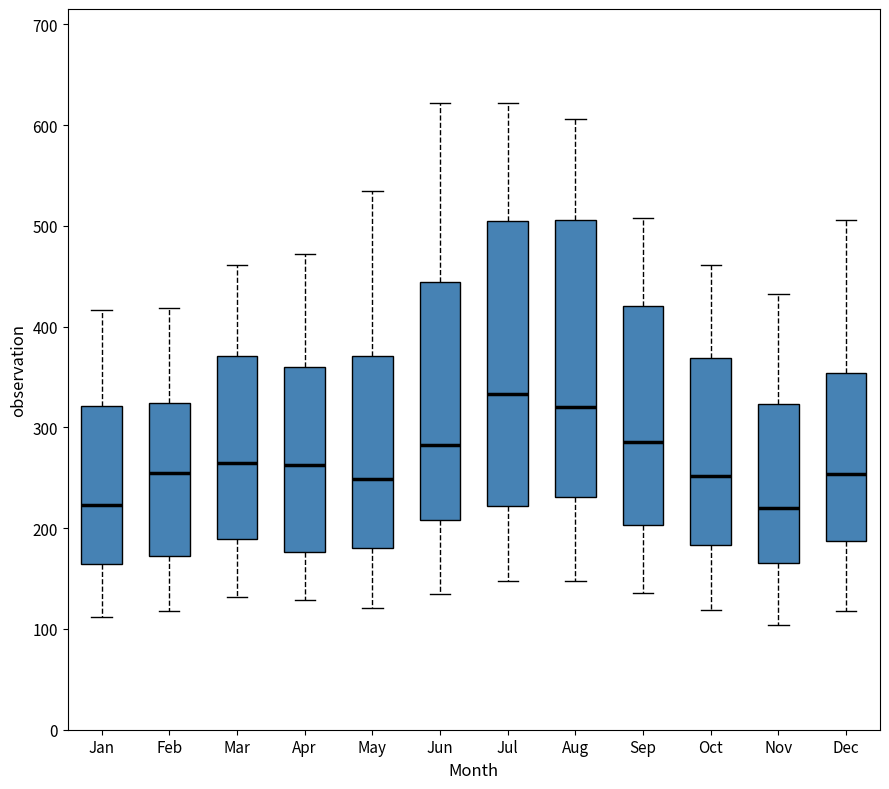

Reading left to right, transcribe this box plot: for each box, give where its median line is, the range the box spans, and where its two whiskers end, as read against the y-axis. The values are not printed on the chart, so give them approximately, as read against the axis.

Jan: median 220, box 160 to 320, whiskers 110 to 420
Feb: median 260, box 170 to 320, whiskers 120 to 420
Mar: median 270, box 190 to 370, whiskers 130 to 460
Apr: median 260, box 180 to 360, whiskers 130 to 470
May: median 250, box 180 to 370, whiskers 120 to 540
Jun: median 280, box 210 to 440, whiskers 140 to 620
Jul: median 330, box 220 to 510, whiskers 150 to 620
Aug: median 320, box 230 to 510, whiskers 150 to 610
Sep: median 290, box 200 to 420, whiskers 140 to 510
Oct: median 250, box 180 to 370, whiskers 120 to 460
Nov: median 220, box 170 to 320, whiskers 100 to 430
Dec: median 250, box 190 to 350, whiskers 120 to 510